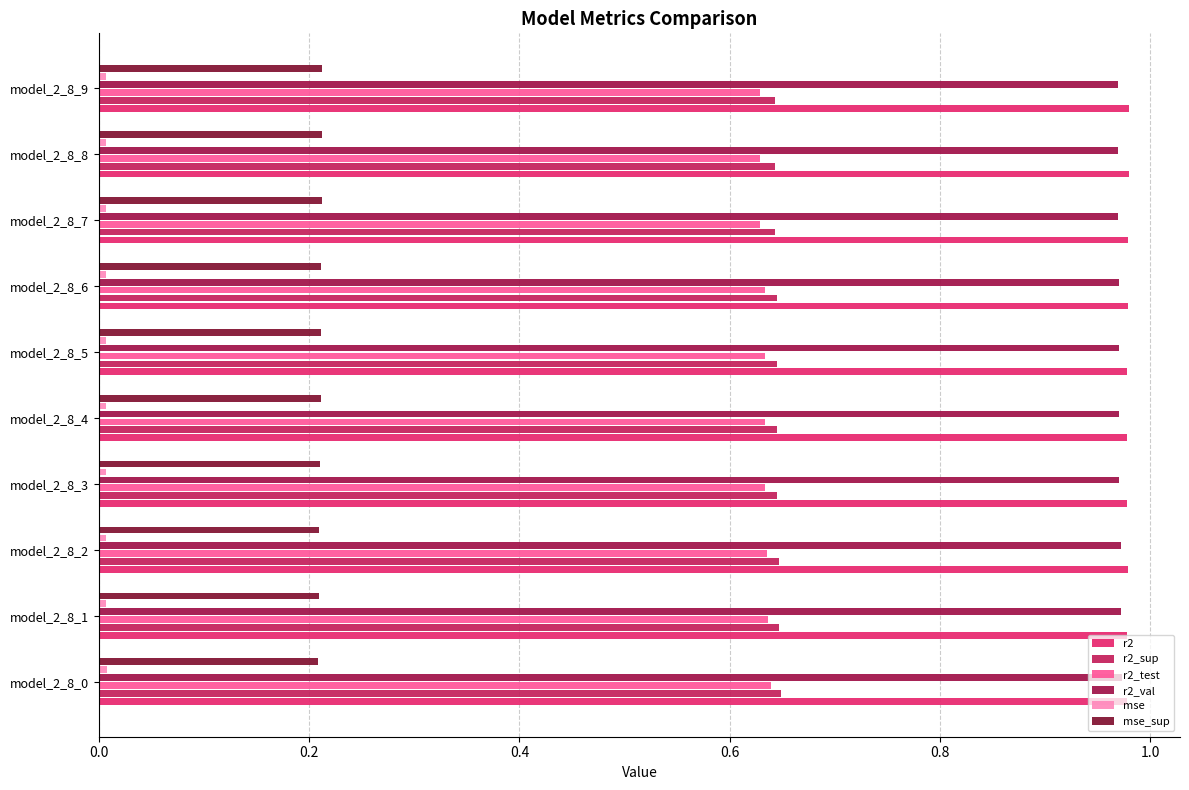

What is the sum of all r2_sup values?

6.5